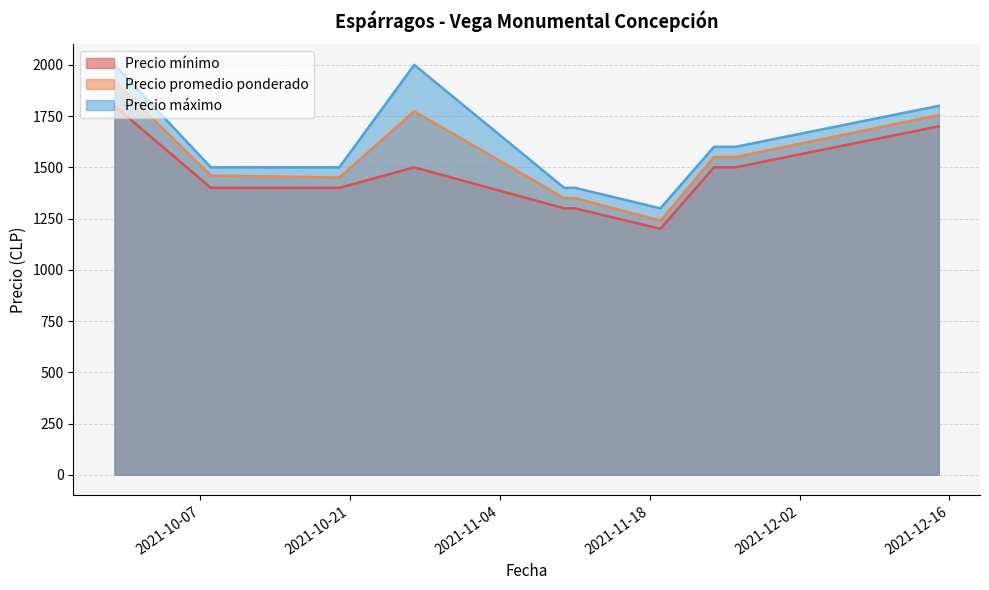

True or false: Precio mínimo has more than 2 interior local peaks.

False